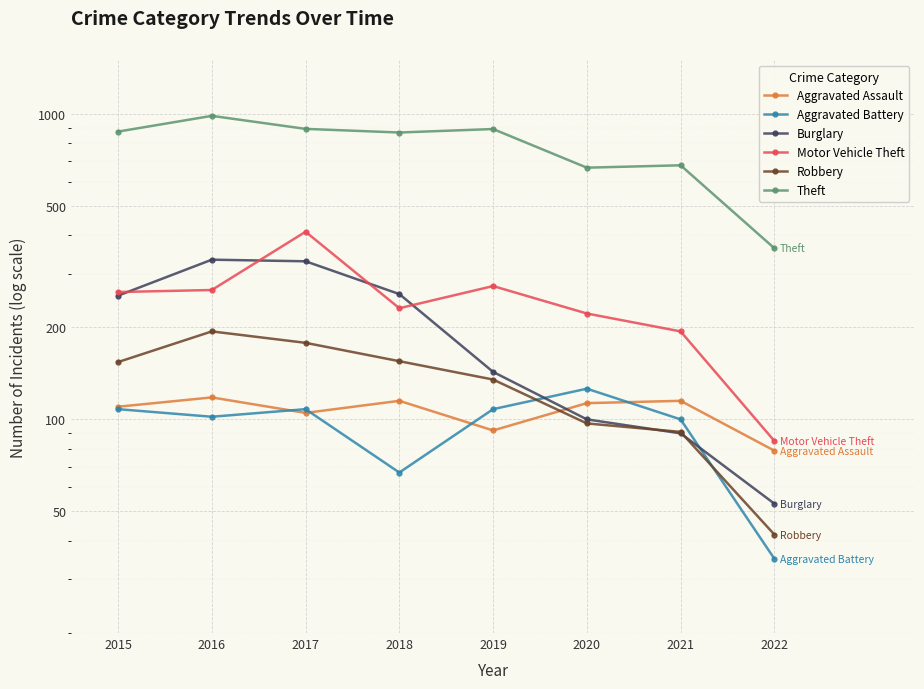

What is the average value of the Burglary series?

195